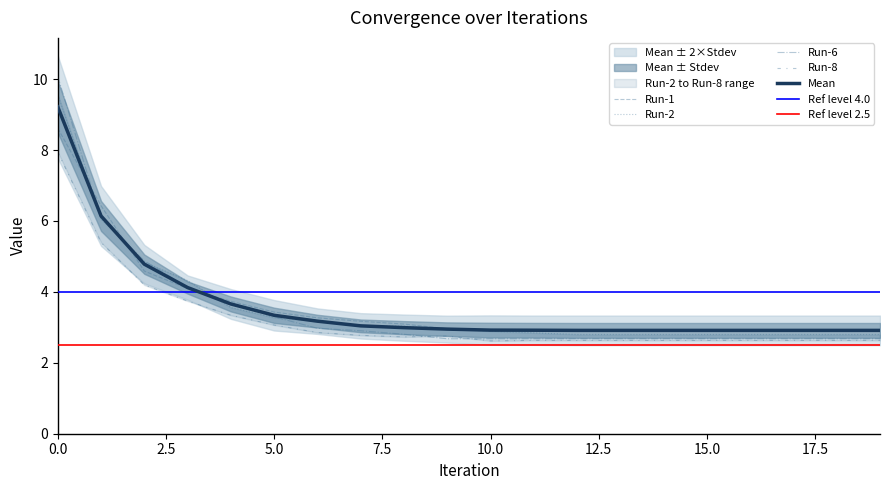

Rank the series by their maximum value, from lowest to highest.

Run-8, Run-1, Mean, Run-2, Run-6